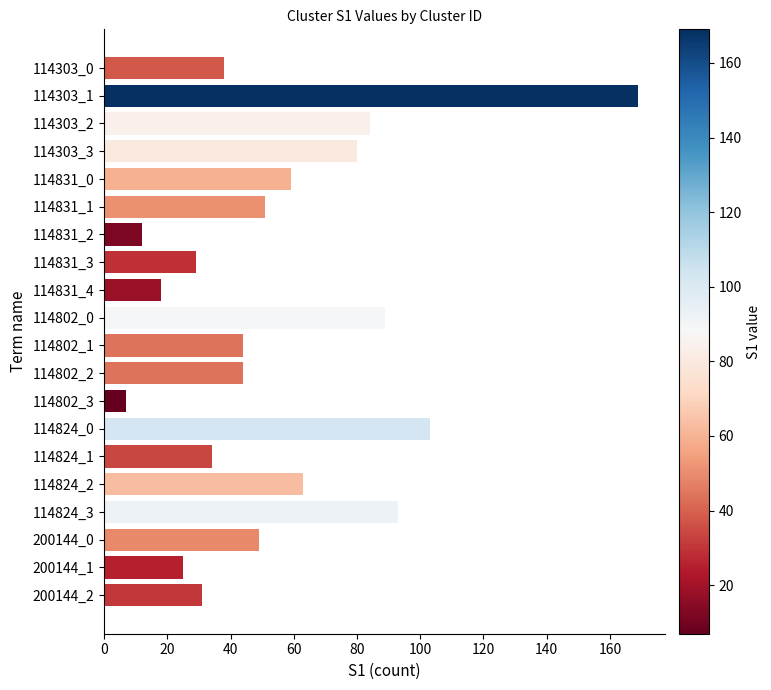

What is the label of the 1st bar from the bottom?

200144_2